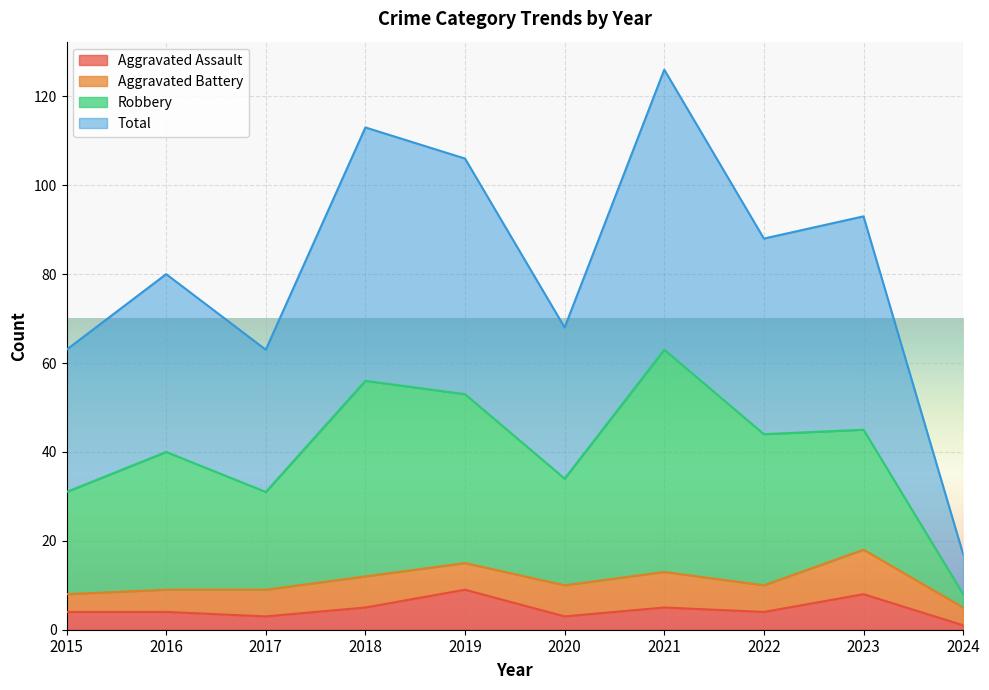

What is the difference between the highest and lowest values at 2019?

97